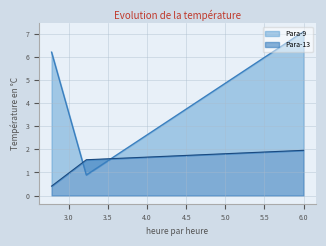

At which label does Para-9 reach its minimum?

3.222